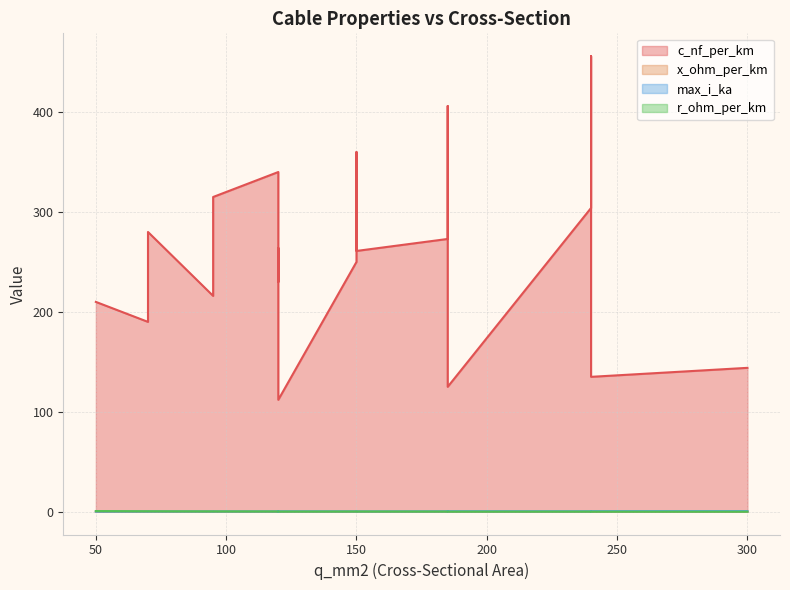

The value of x_ohm_per_km at 185 is 0.0. True or false?

False